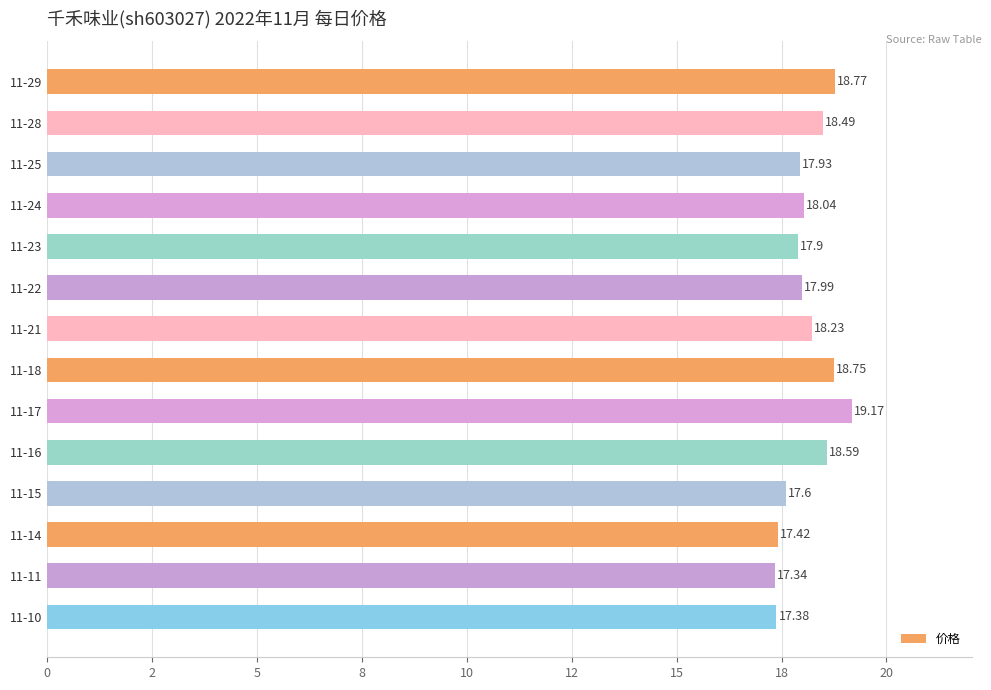

What is the average value?

18.1